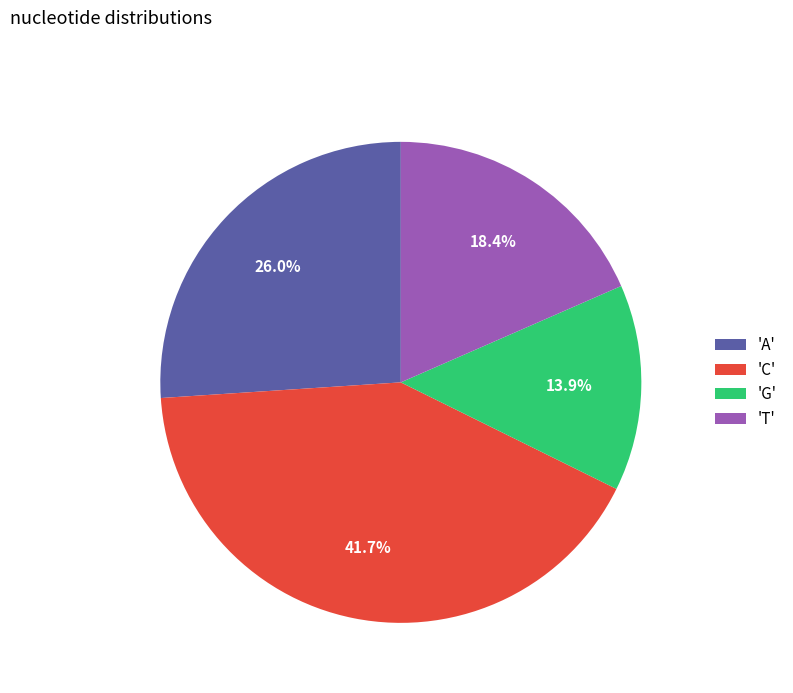

How much of the chart is everything except 'T'?

81.6%